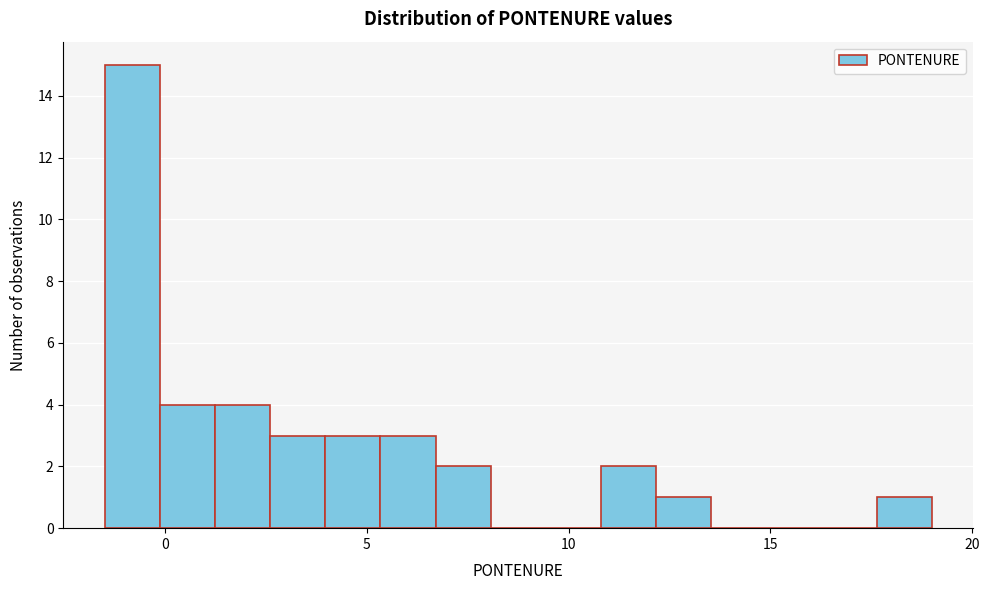

Around what value on the x-axis is the tallest bar? Give the approximate position of its centre, as read against the axis.

-1.0